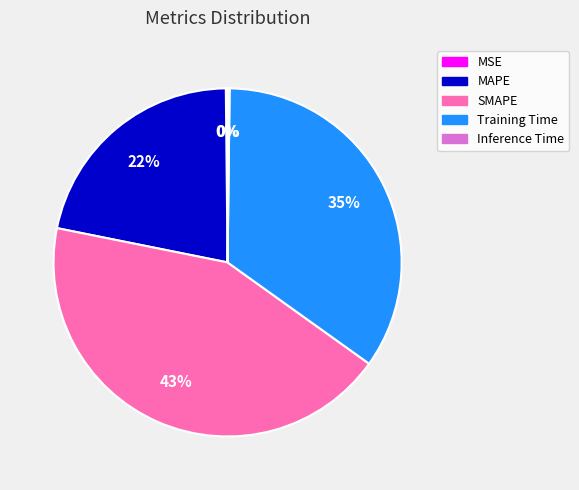

Does any single category account for the majority?

No